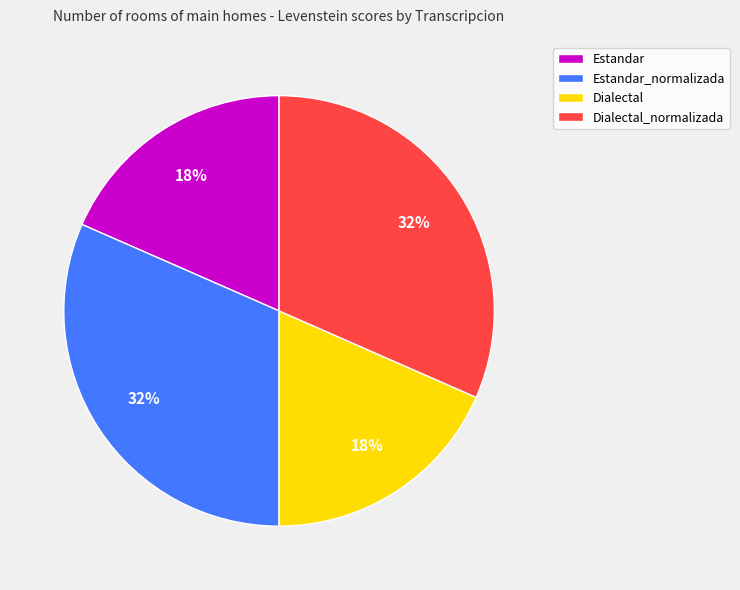

Does Dialectal_normalizada represent more than half of the total?

No